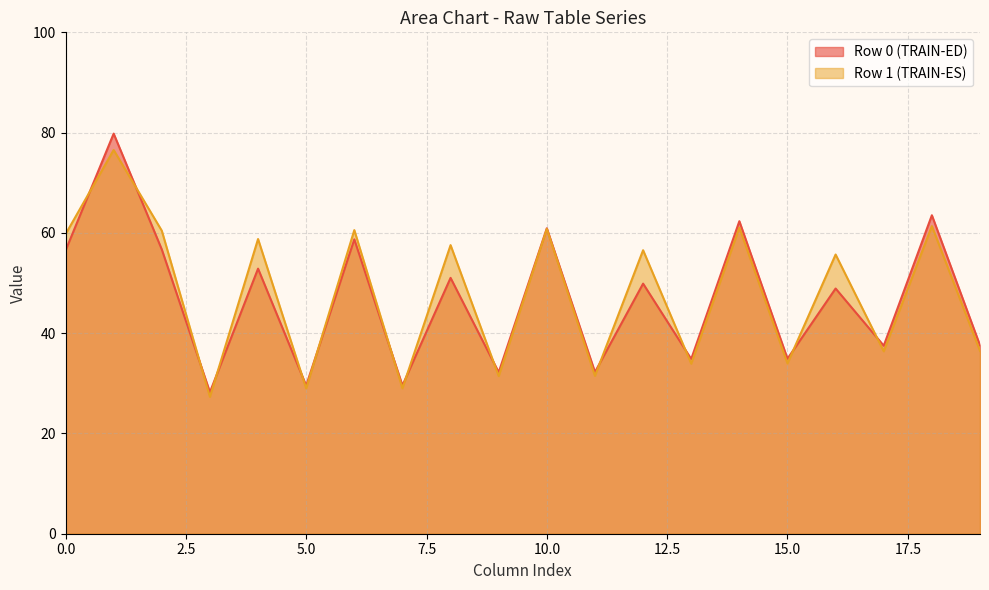

The Row 0 (TRAIN-ED) series shows 34.9 at 15.0. True or false?

True